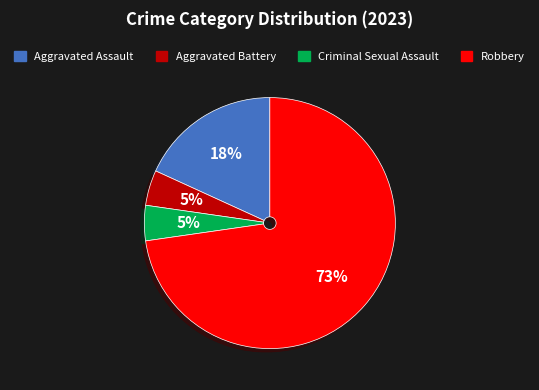

Count the number of slices in the pie.

4